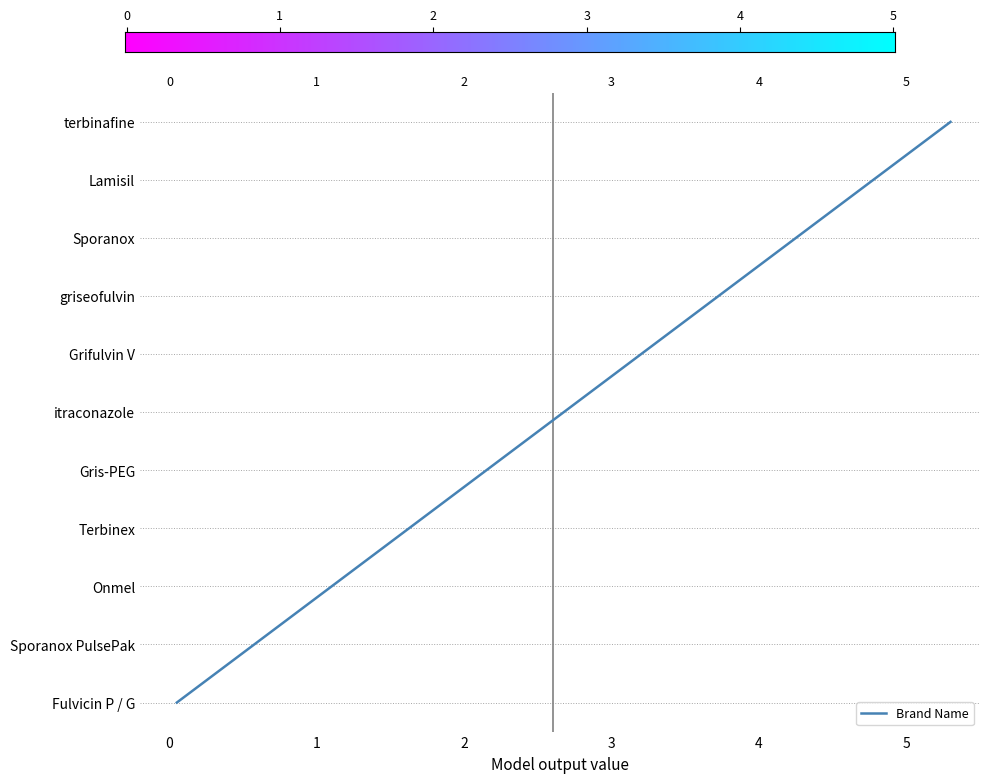

Reading left to right, list all the values displayed in this chart.

terbinafine=10	Lamisil=9	Sporanox=8	griseofulvin=7	Grifulvin V=6	itraconazole=5	Gris-PEG=4	Terbinex=3	Onmel=2	Sporanox PulsePak=1	Fulvicin P / G=0